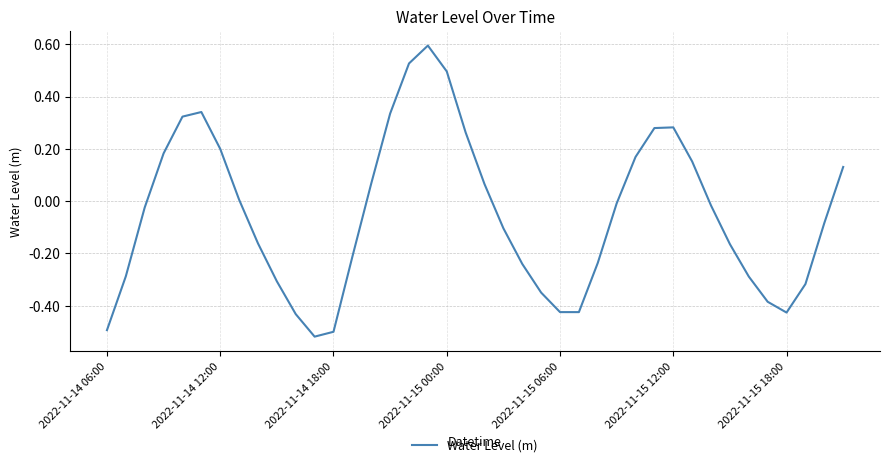

How many positive values are there?

17